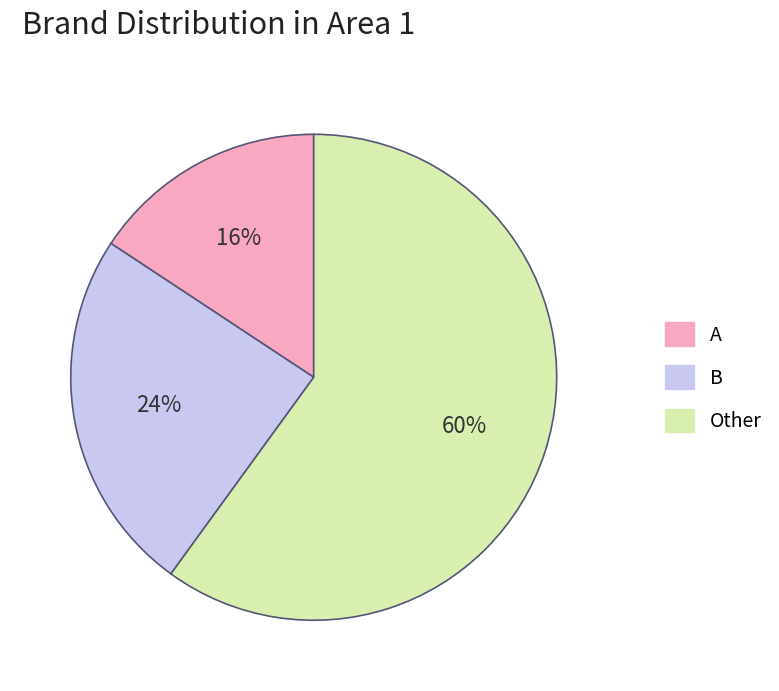

To the nearest percent, what is the average slice percentage?

33%